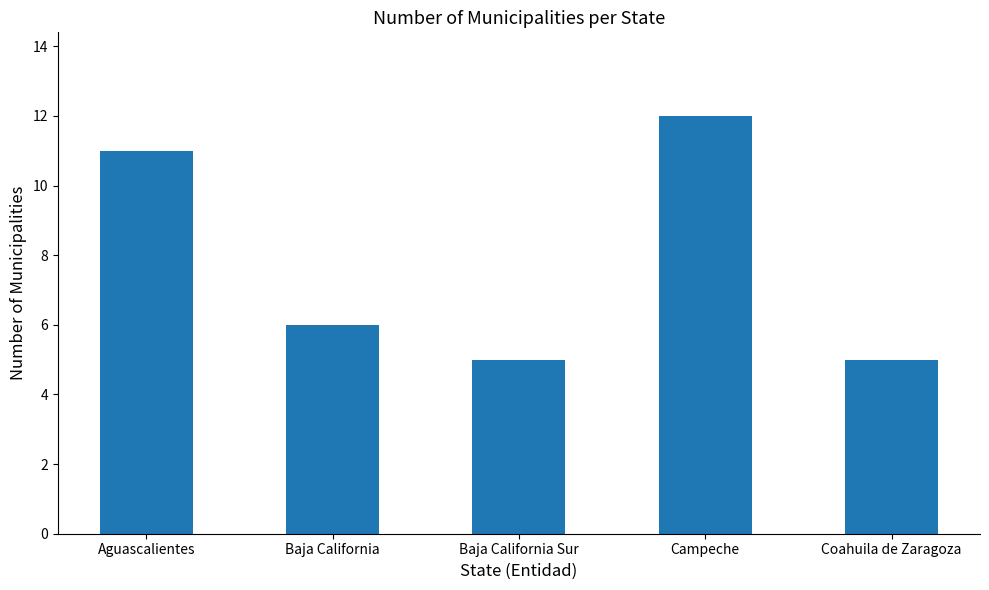

What is the ratio of the value at Coahuila de Zaragoza to the value at Aguascalientes?

0.5